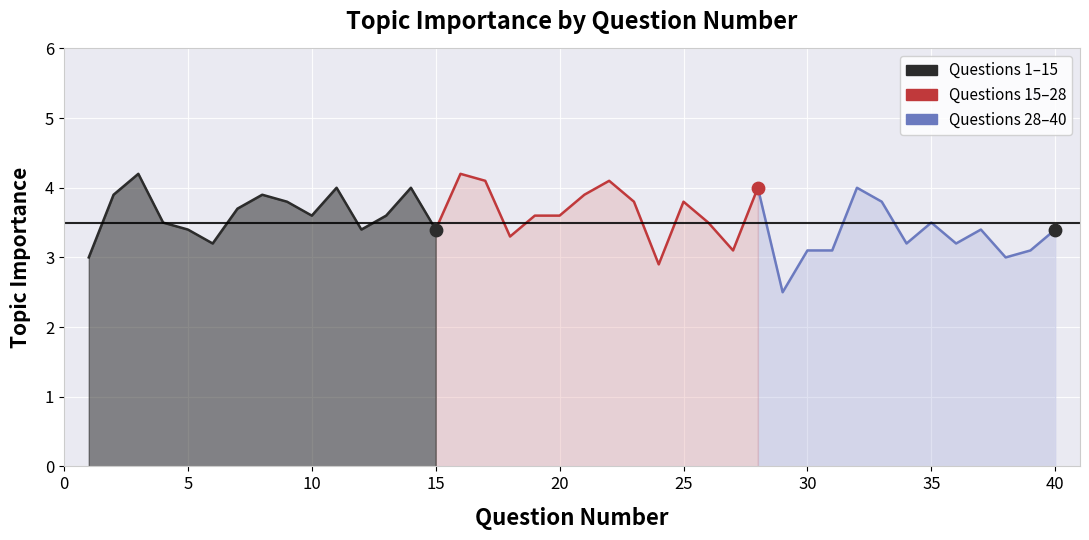

Between 25 and 35, which is larger?

25